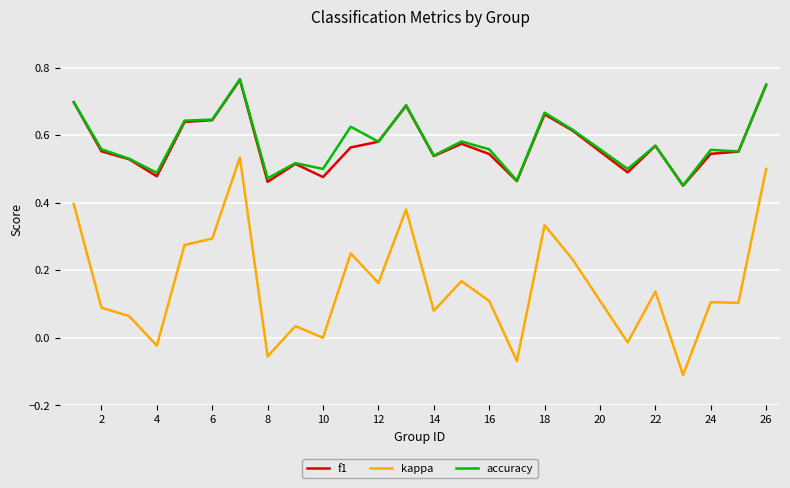

Which series has the widest spread of values?

kappa